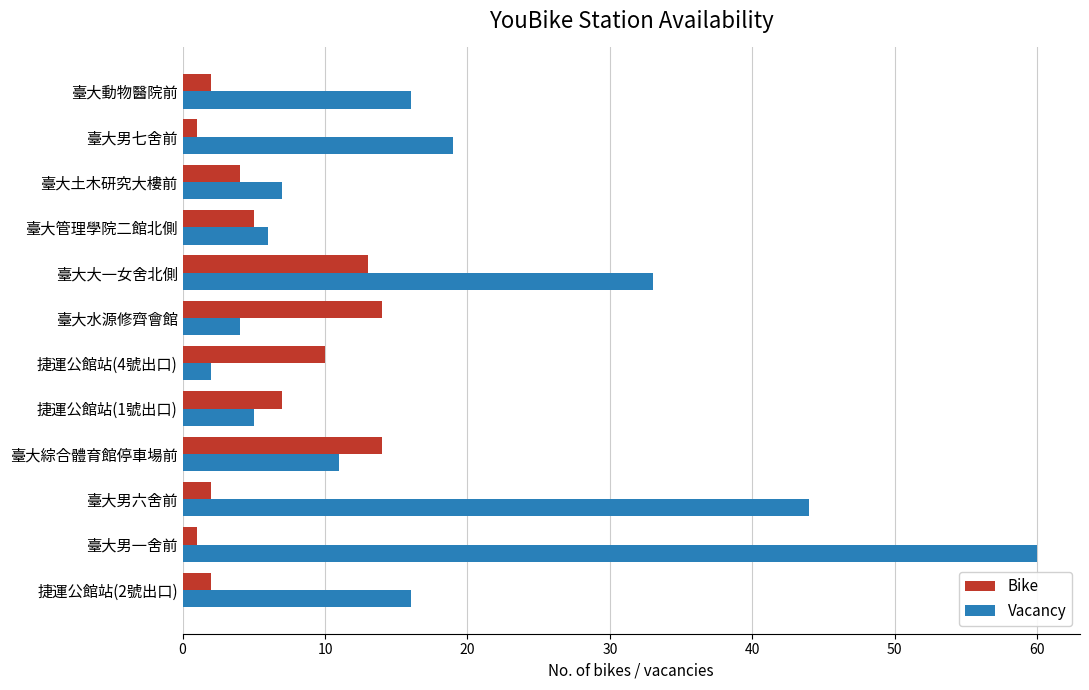

How many series are shown in this chart?

2